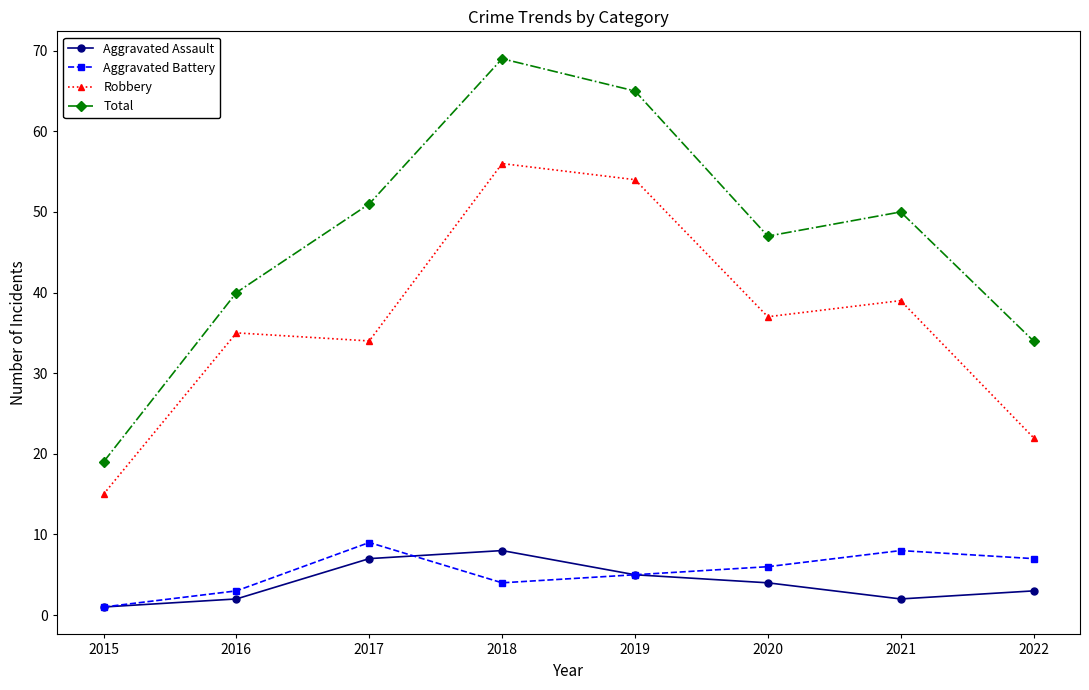

True or false: Robbery has more than 1 interior local peaks.

True